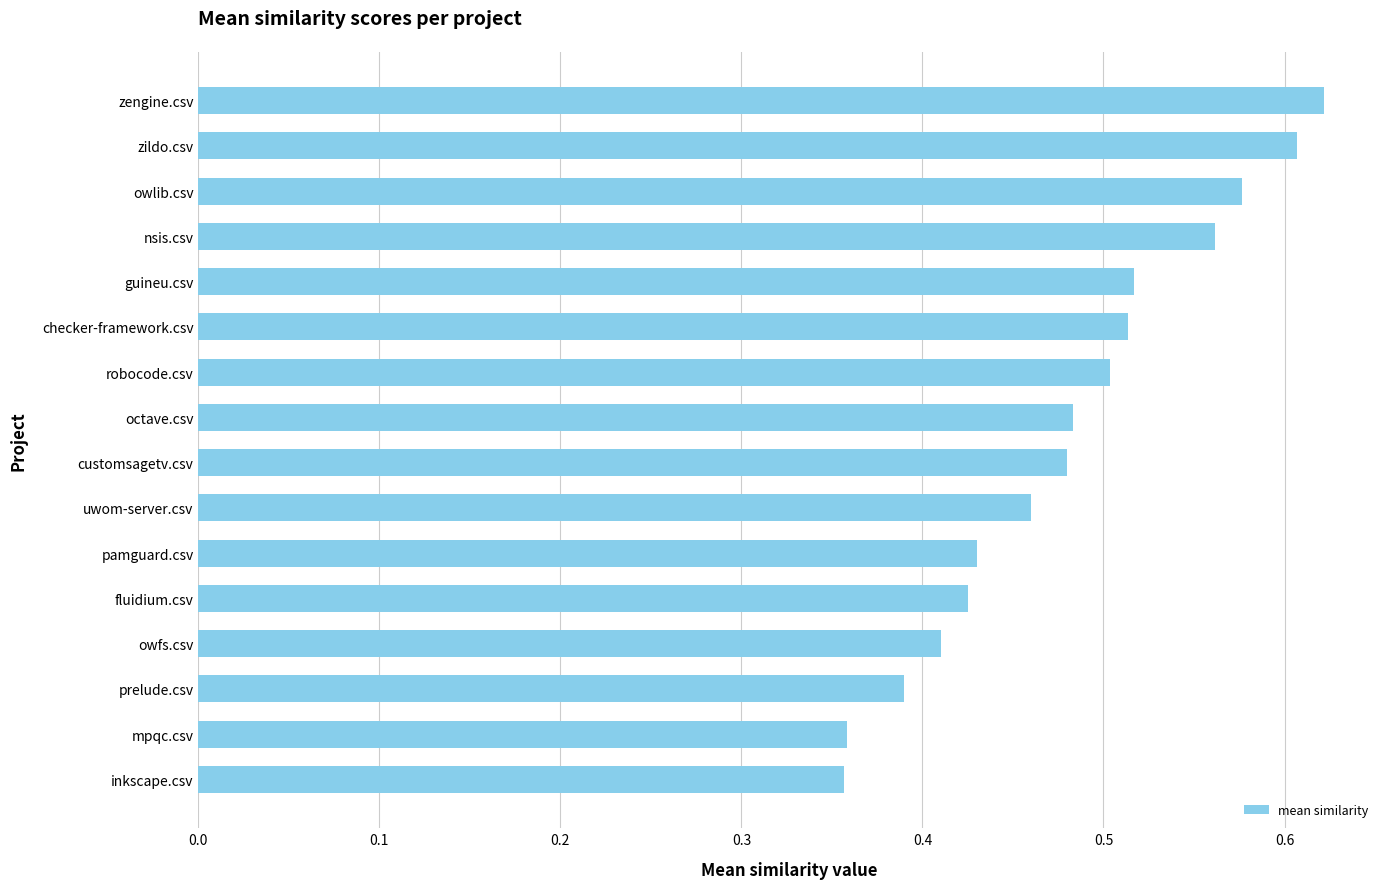

True or false: the data shows 0.7 at uwom-server.csv.

False